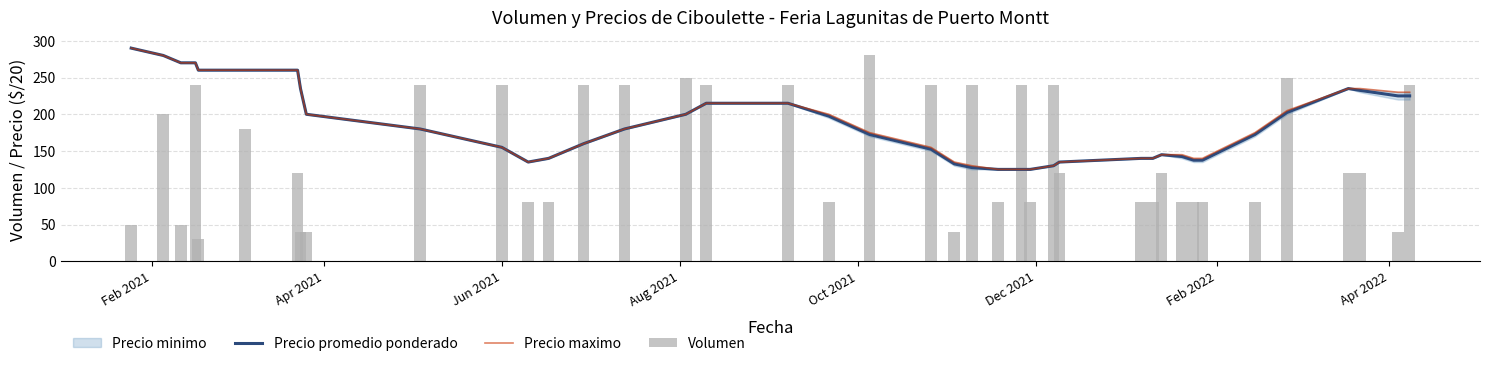

Does the chart contain any negative values?

No